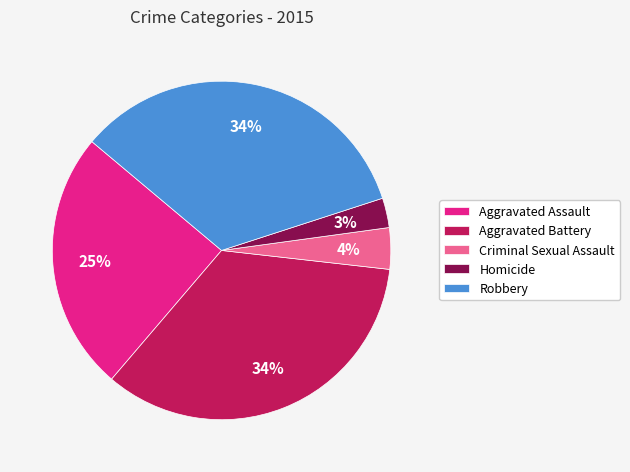

Approximately how many times larger is the value at Robbery compared to Aggravated Battery?

1.0